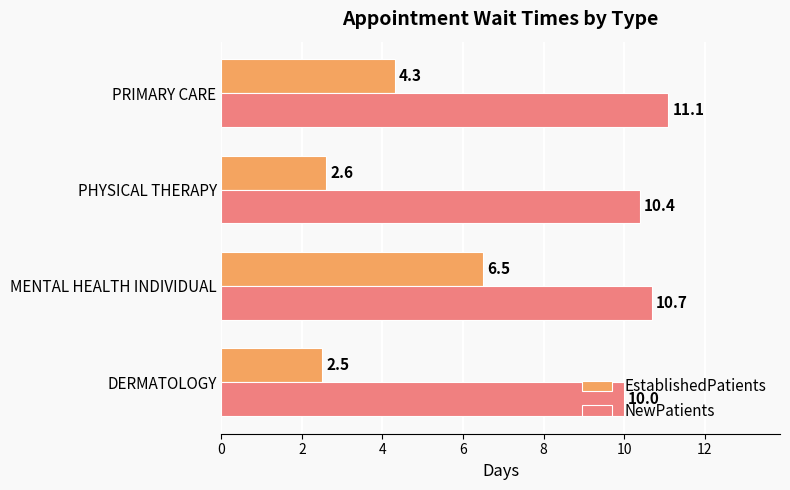

The value of EstablishedPatients at PHYSICAL THERAPY is 2.6. True or false?

True